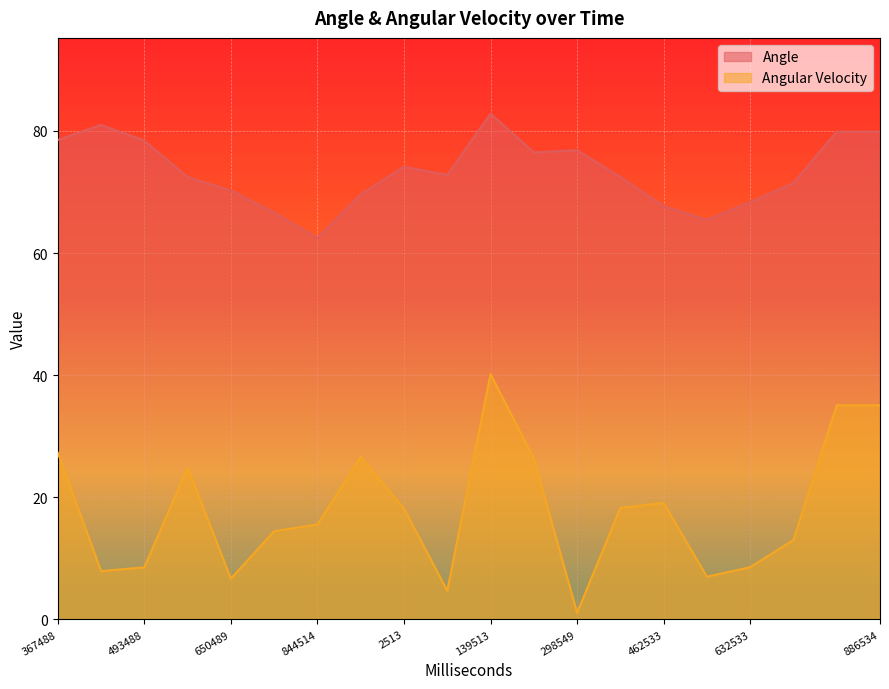

What is the value of the Angular Velocity point at the 19th from the left?

35.1